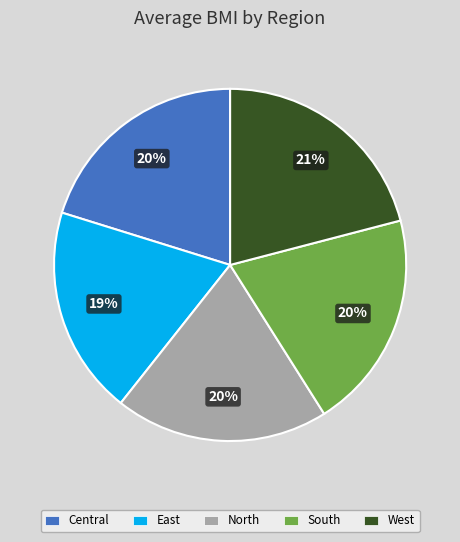

True or false: North accounts for 11% of the total.

False